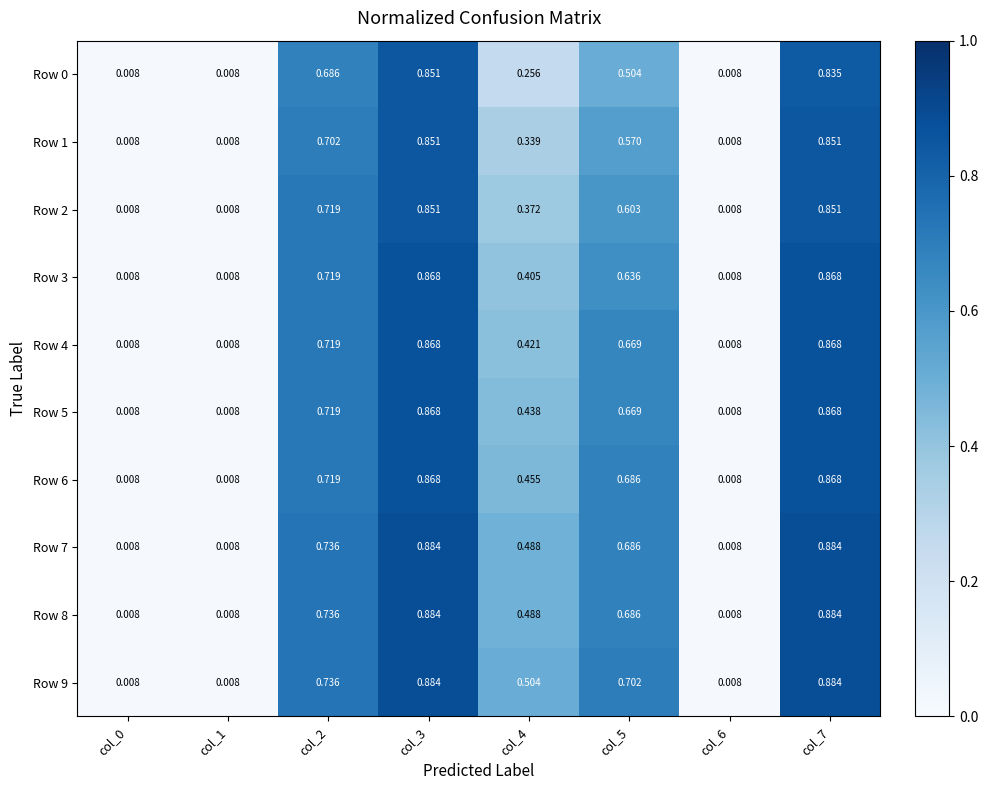

Which series has the largest total across all categories?

Row 9